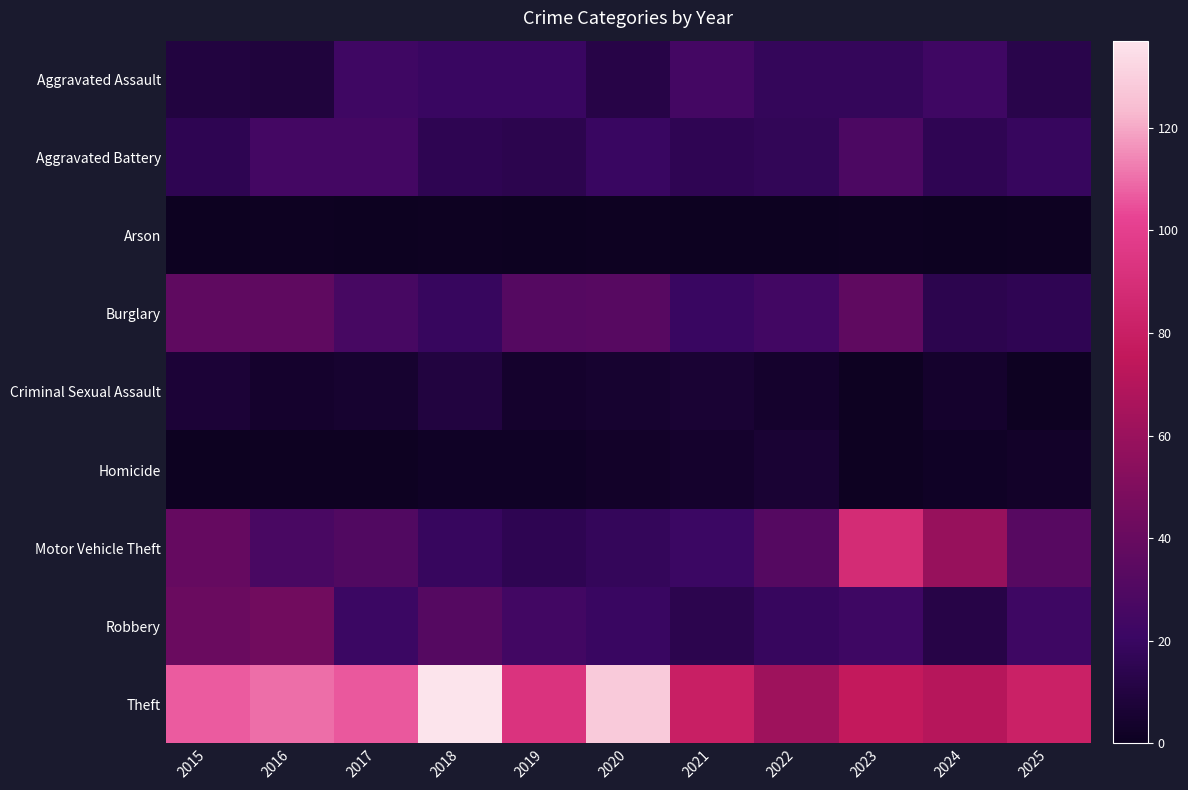

At which category does the chart reach its peak across all series?

2018